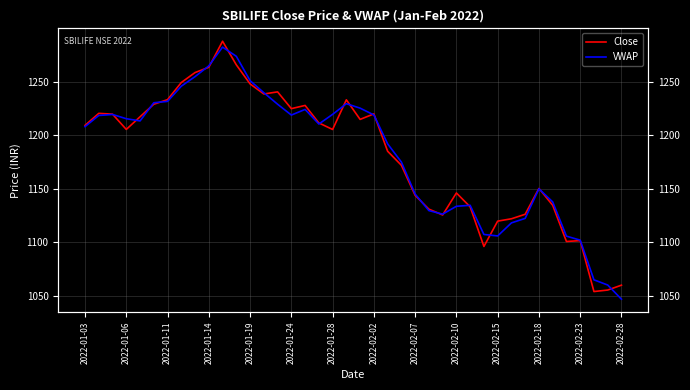

What is the difference between the highest and lowest values at 2022-01-24?

6.0